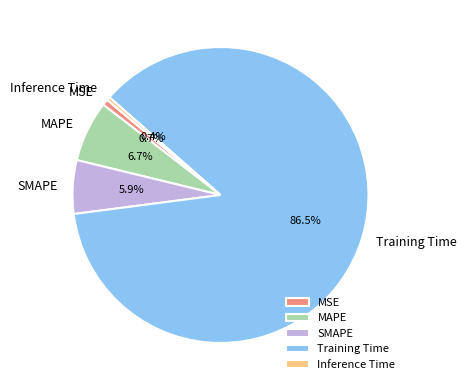

True or false: MAPE accounts for 1% of the total.

False